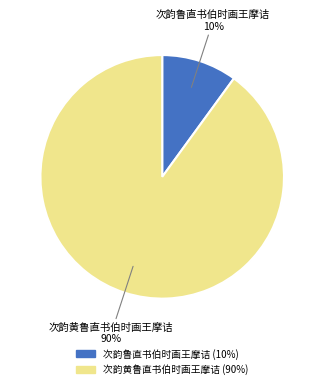

Combined, do 次韵鲁直书伯时画王摩诘 and 次韵黄鲁直书伯时画王摩诘 account for over 50%?

Yes